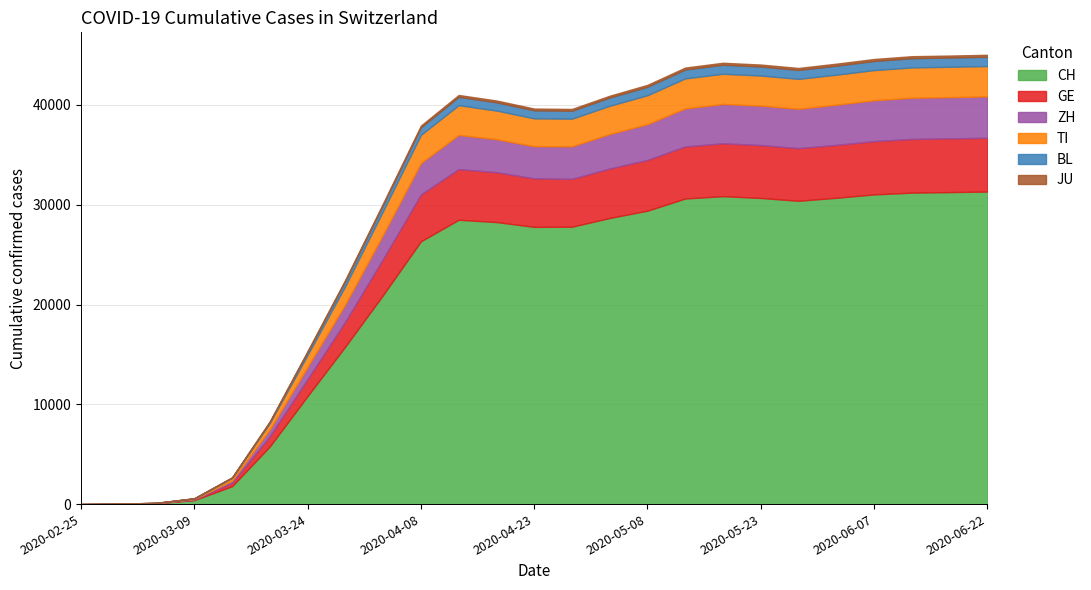

Which series has the widest spread of values?

CH